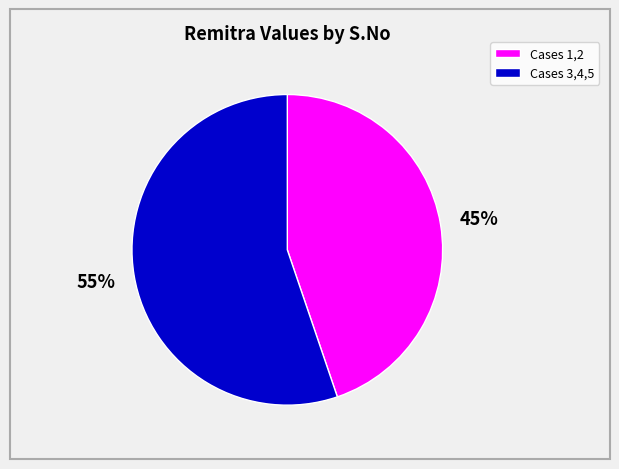

Does any single category account for the majority?

Yes